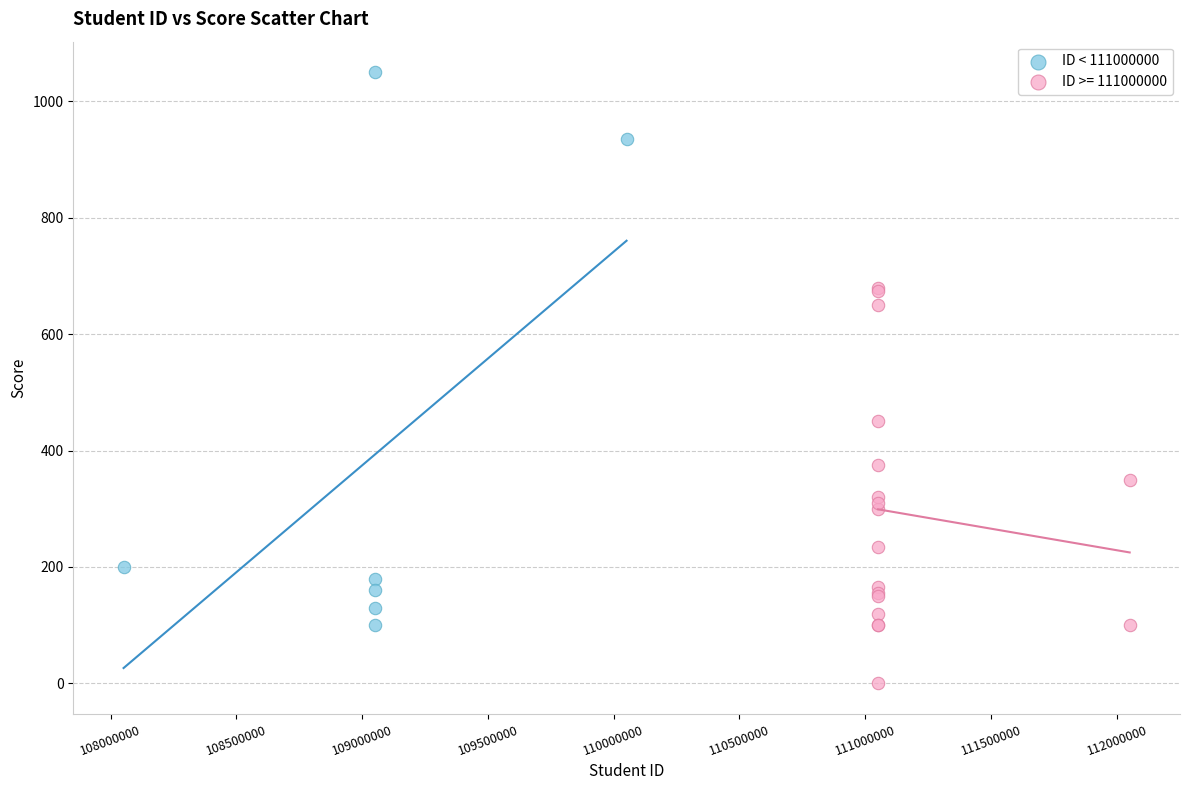

Which series has the largest Y range (max minus min)?

ID < 111000000